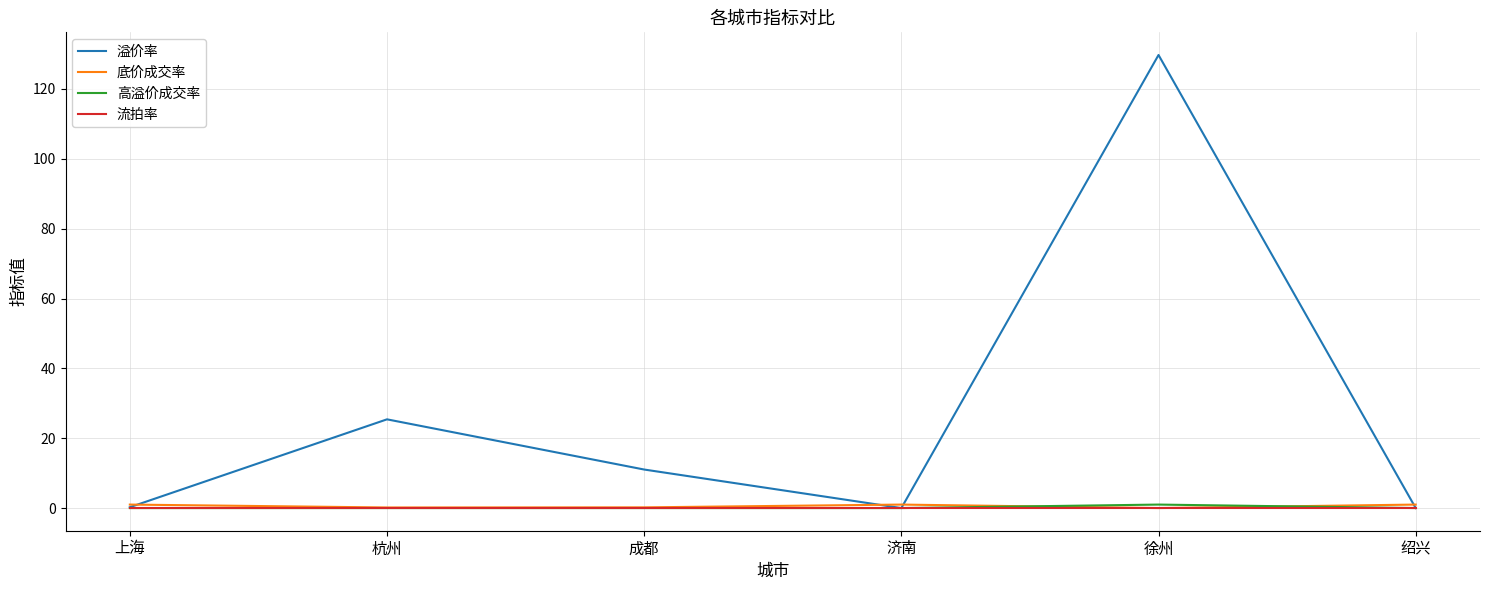

Which category has the highest value across all series?

徐州